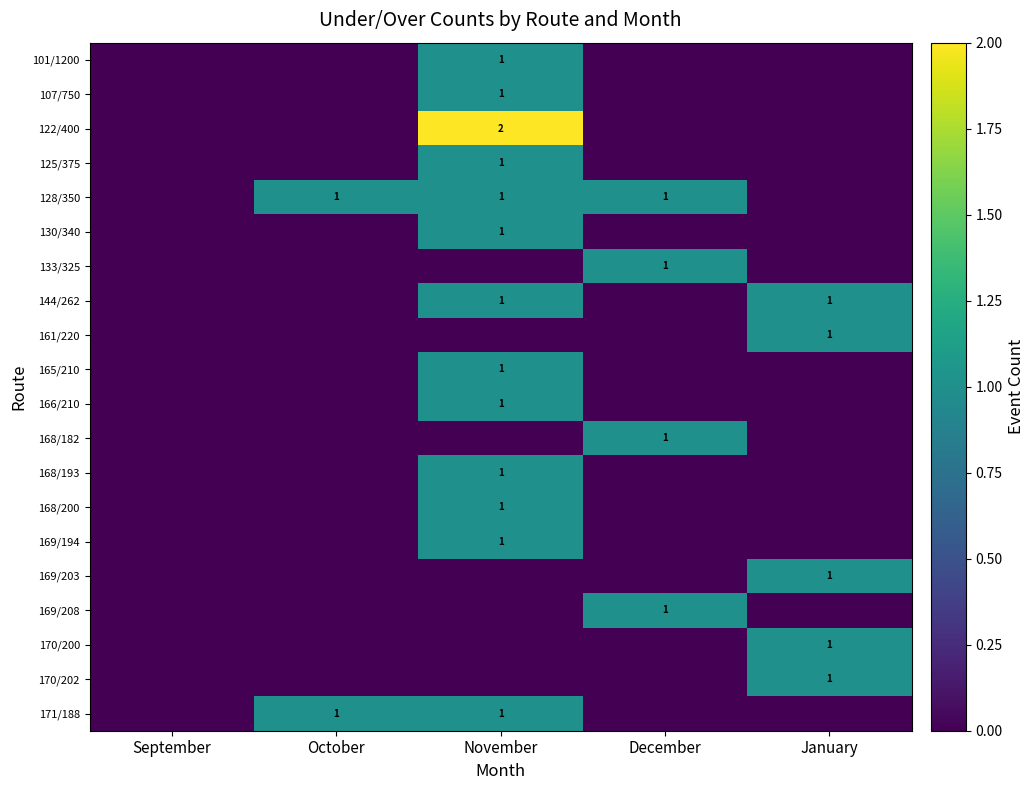

At which category is the sum across all series the highest?

November